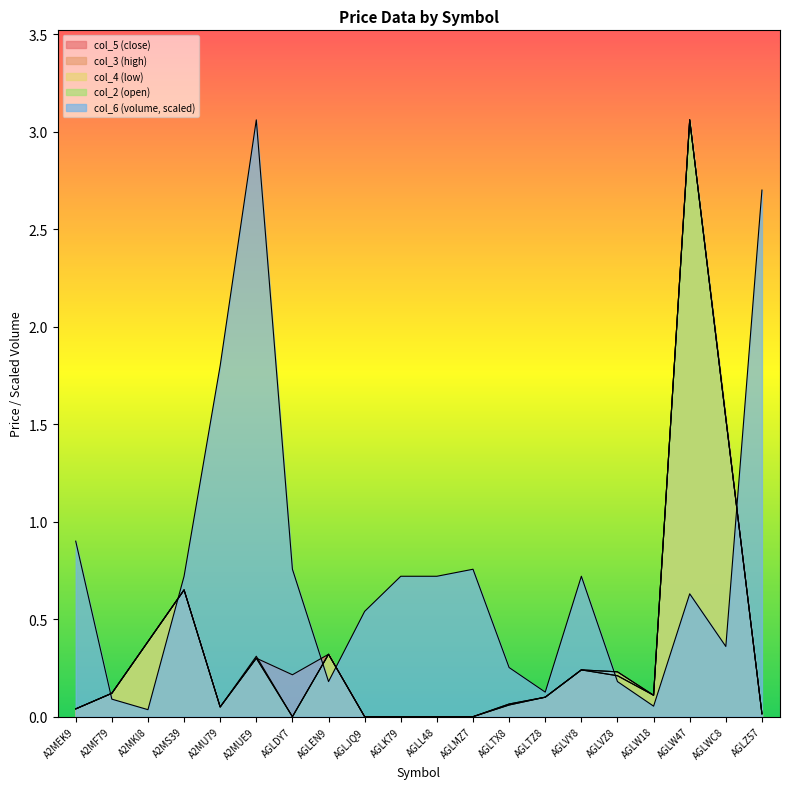

What is the sum of all col_5 values?

7.4